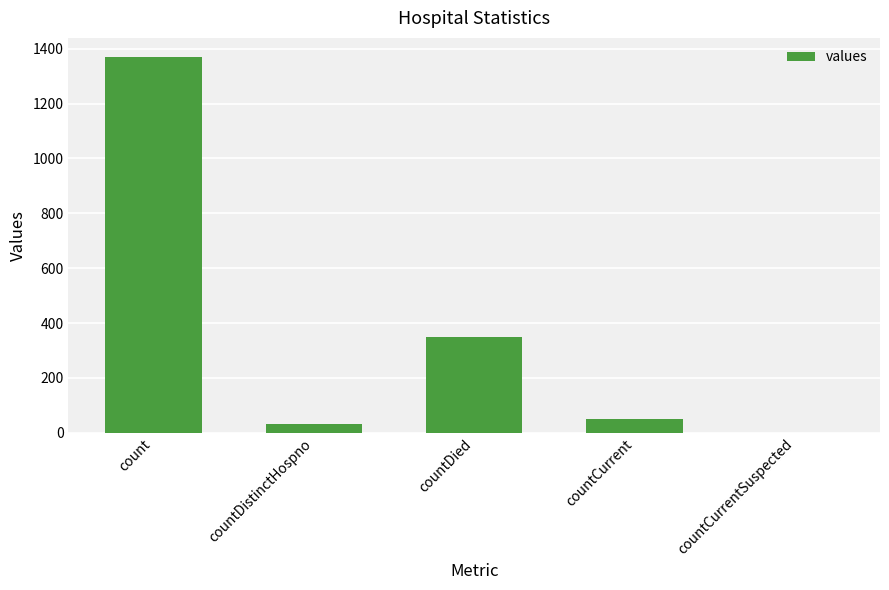

How many data points does each series have?

5